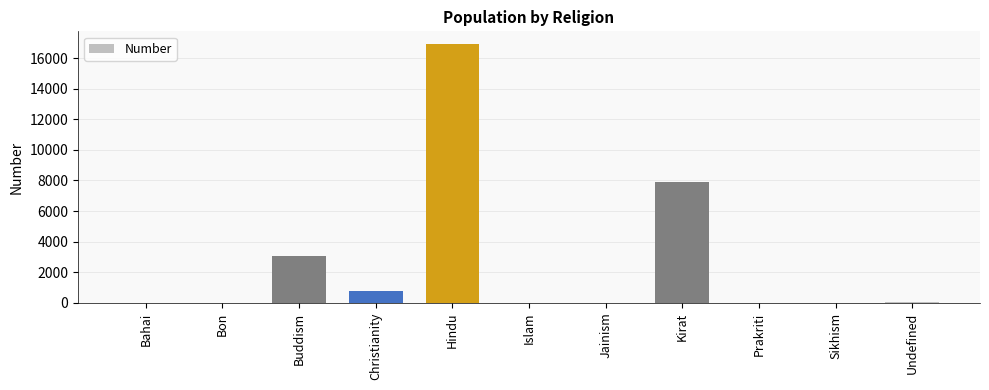

What is the maximum value shown in the chart?

16901